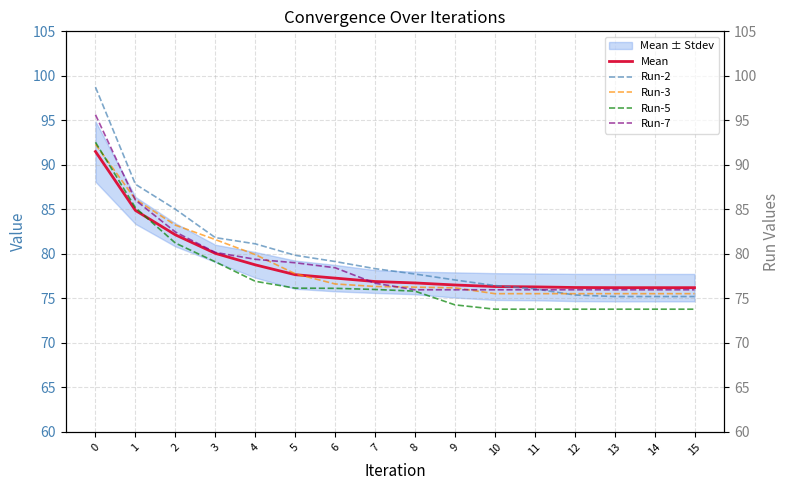

List the labels in order of Run-2 value, smallest first.

13, 14, 15, 12, 11, 10, 9, 8, 7, 6, 5, 4, 3, 2, 1, 0